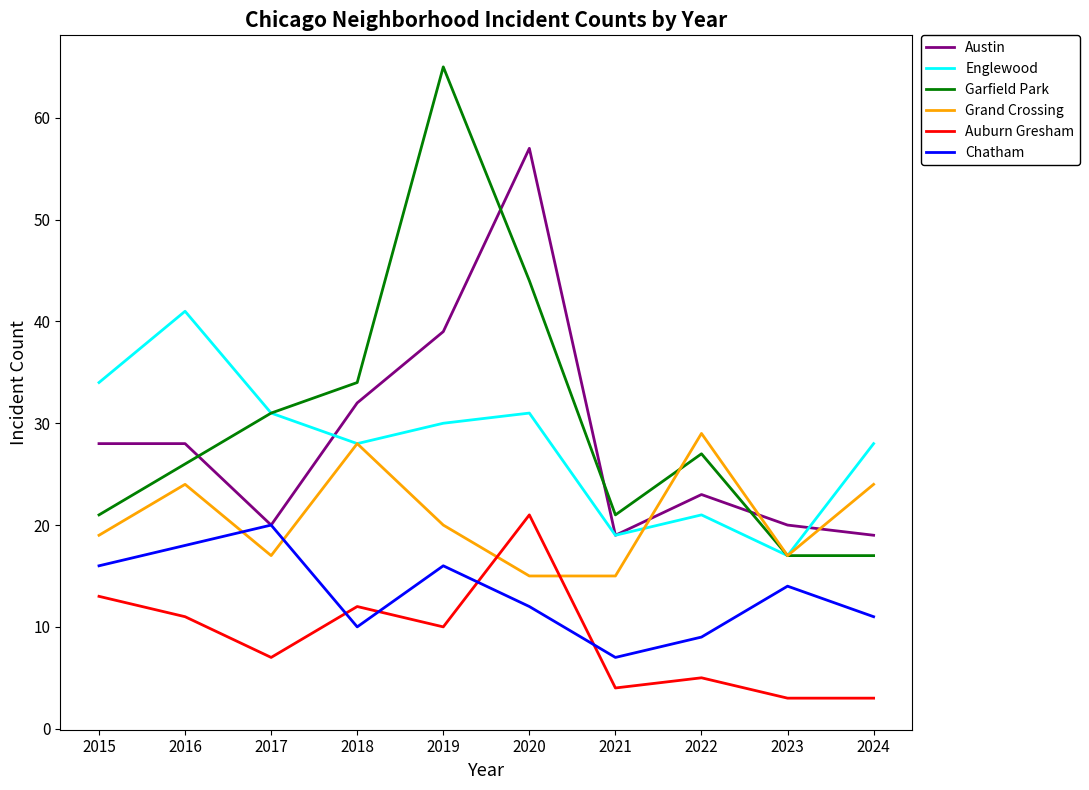

What is the greatest value displayed?

65